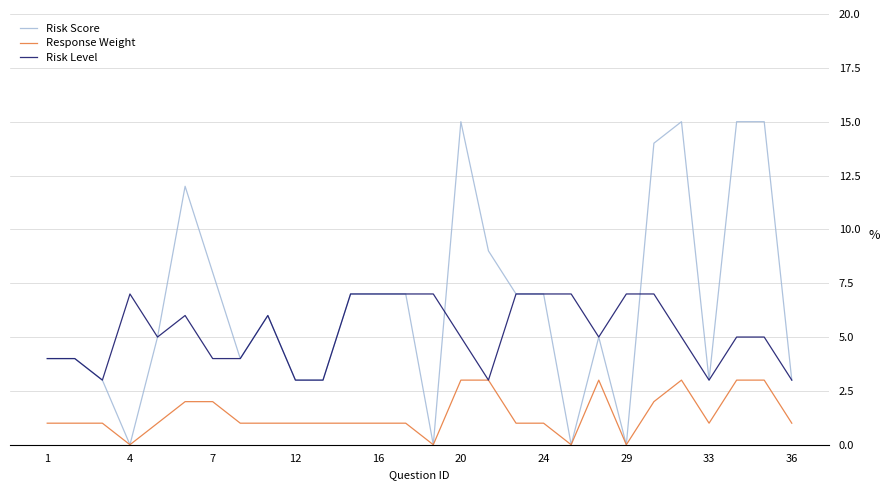

Which series has the largest total across all categories?

Risk Score